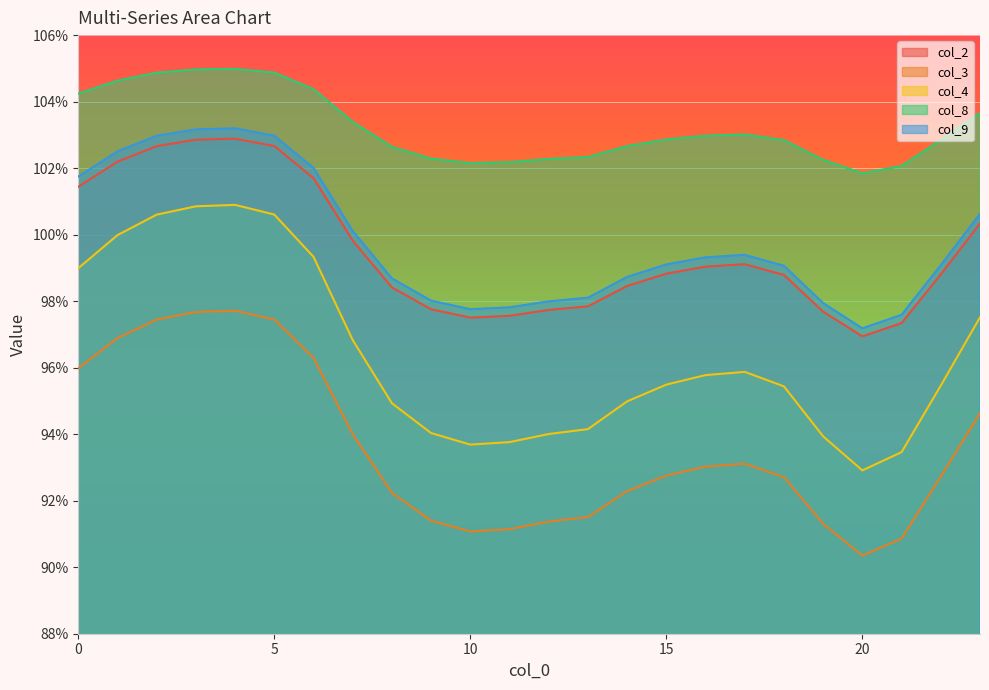

Rank the categories by col_2 value from lowest to highest.

20, 21, 10, 11, 19, 12, 9, 13, 8, 14, 18, 22, 15, 16, 17, 7, 23, 0, 6, 1, 2, 5, 3, 4